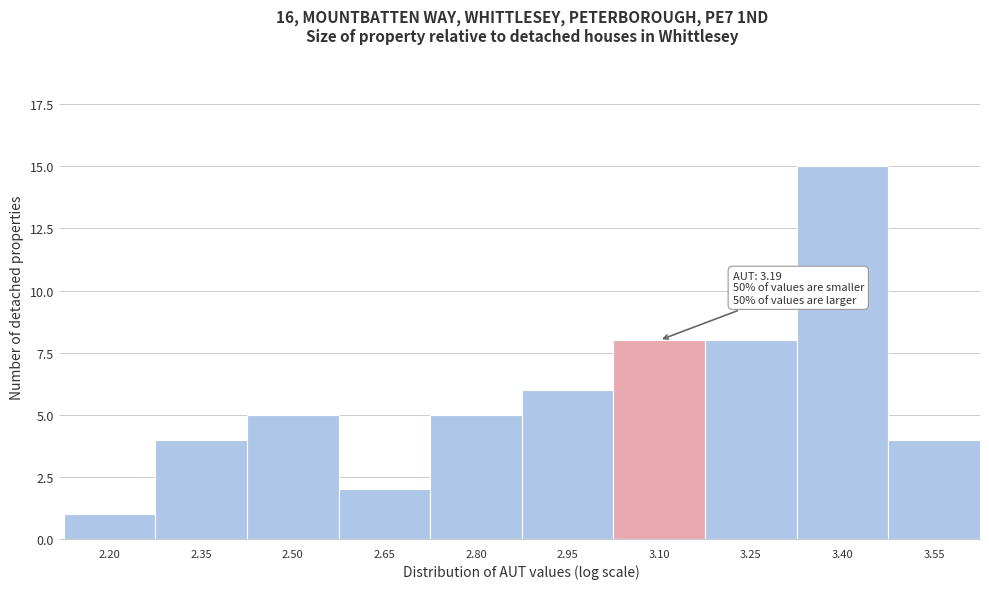

Reading left to right, list all the values displayed in this chart.

1	4	5	2	5	6	8	8	15	4